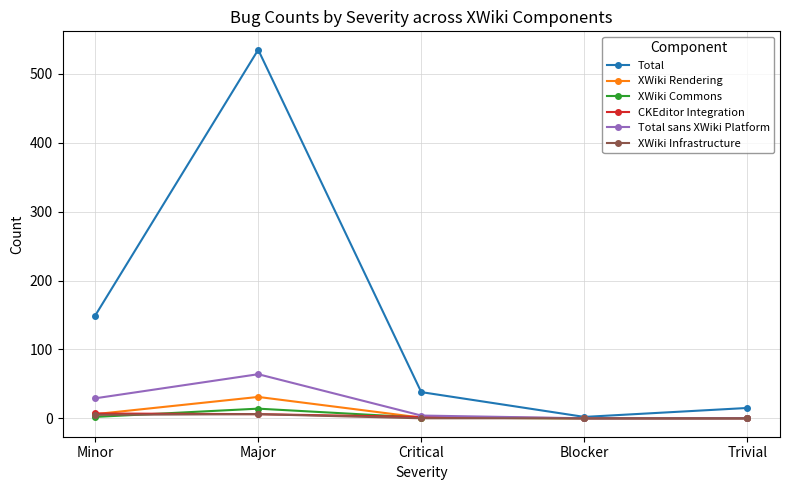

What is the greatest value displayed?

535